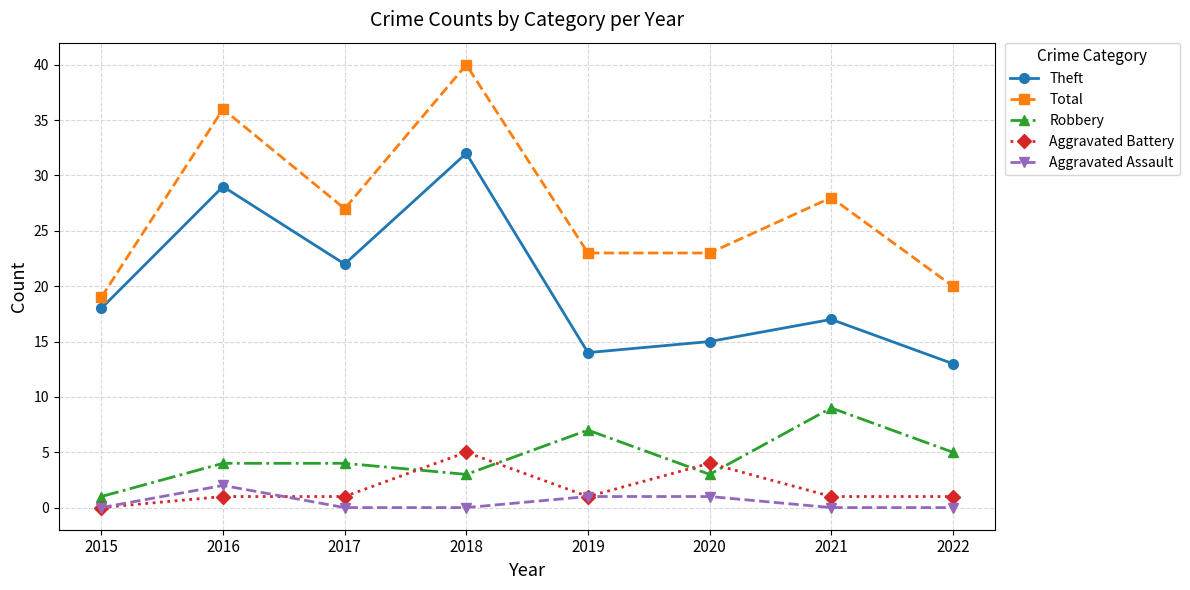

What is the difference between the maximum and minimum values in the Theft series?

19